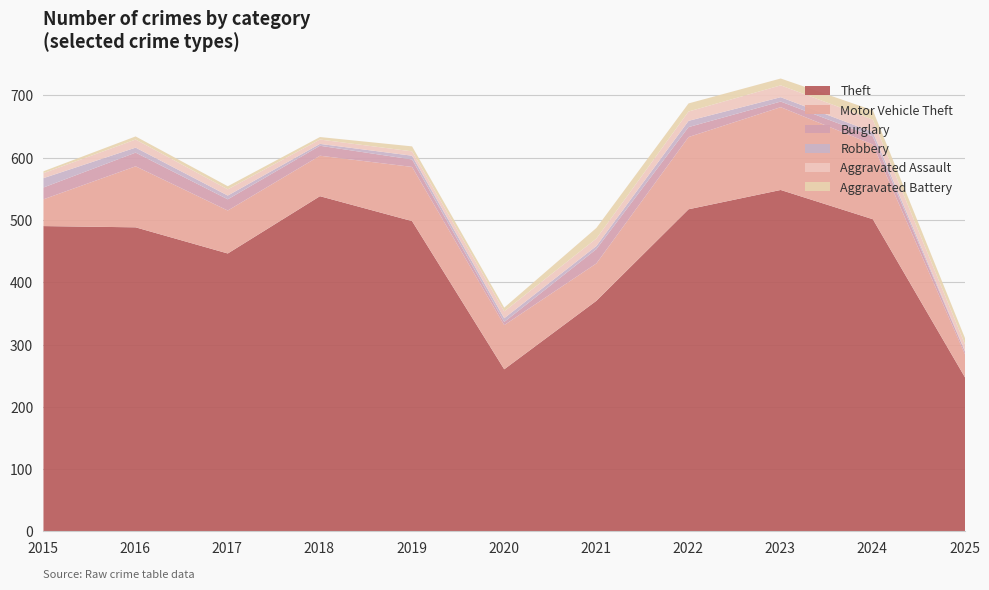

What is the difference between the maximum and second lowest values in the Robbery series?

12